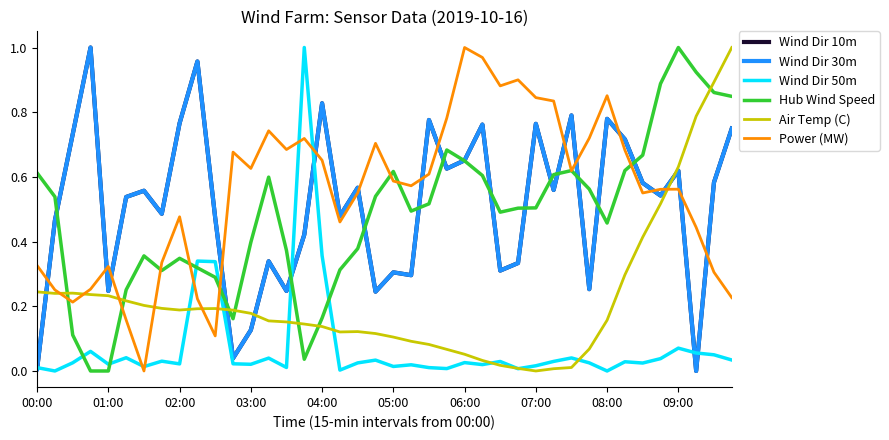

True or false: Hub Wind Speed and Air Temp (C) intersect in this chart.

True